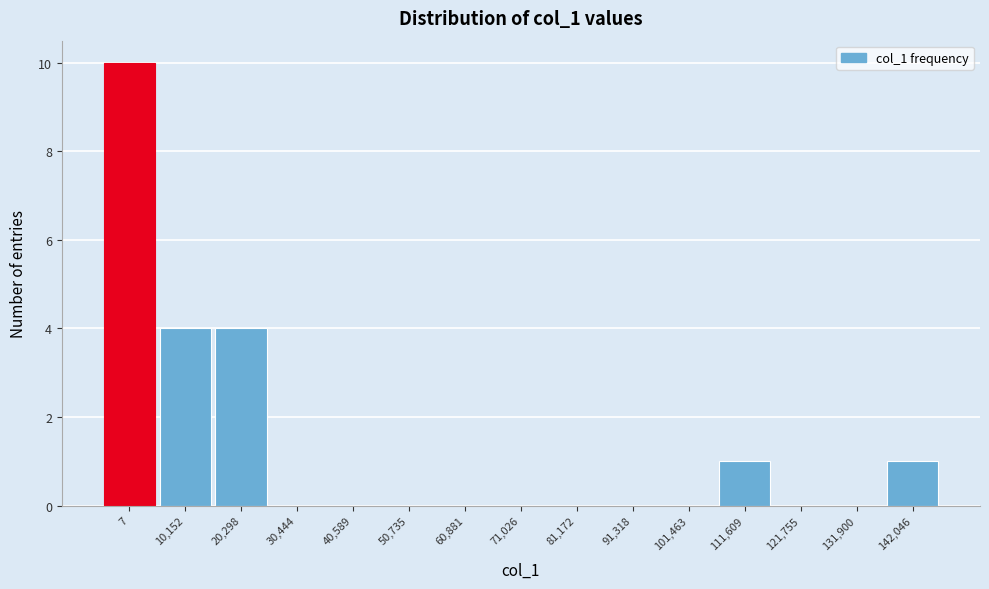

Reading left to right, transcribe all the data shown in this chart.

7=10	10,152=4	20,298=4	30,444=0	40,589=0	50,735=0	60,881=0	71,026=0	81,172=0	91,318=0	101,463=0	111,609=1	121,755=0	131,900=0	142,046=1